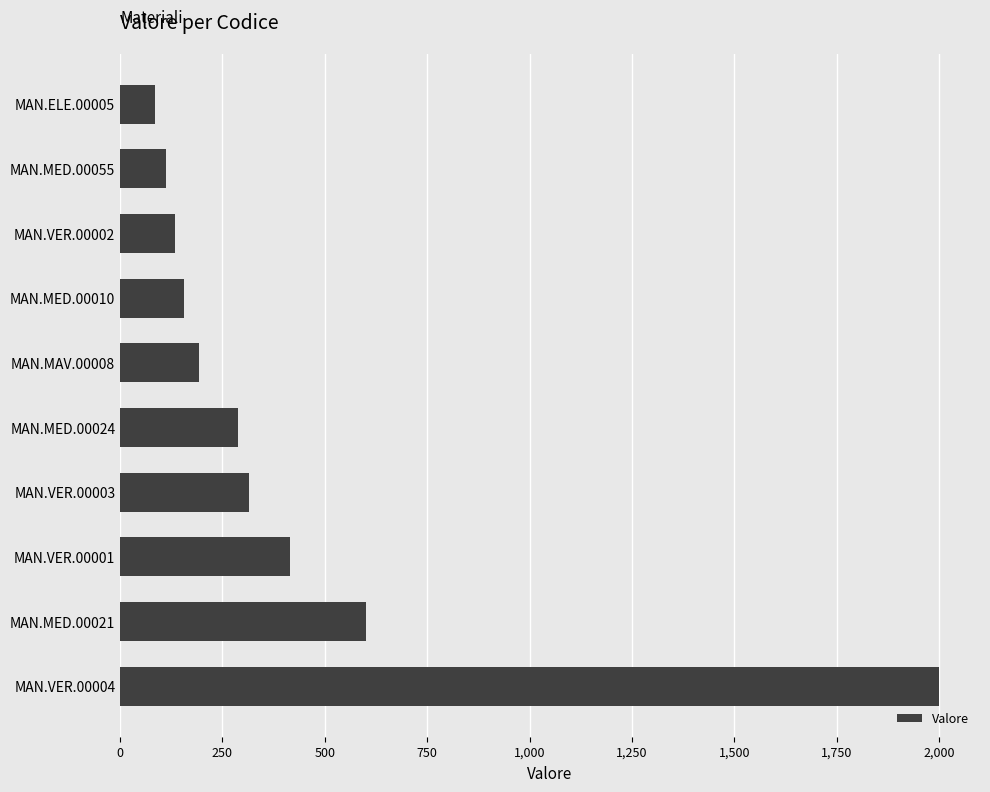

Is it true that the value at MAN.VER.00003 is 156.2?

False